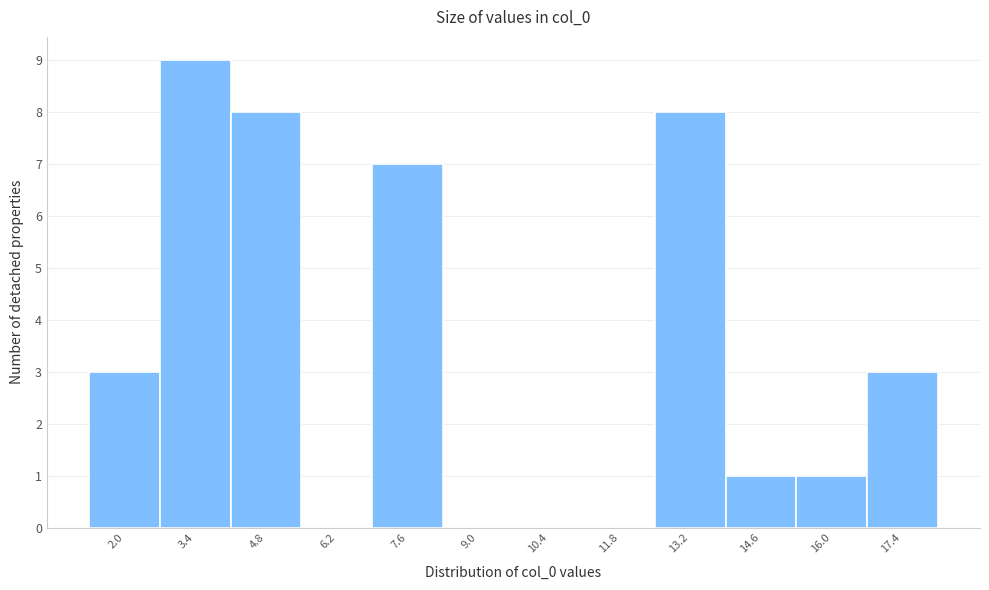

Reading right to left, extract all data points from this chart.

17.4=3	16.0=1	14.6=1	13.2=8	11.8=0	10.4=0	9.0=0	7.6=7	6.2=0	4.8=8	3.4=9	2.0=3